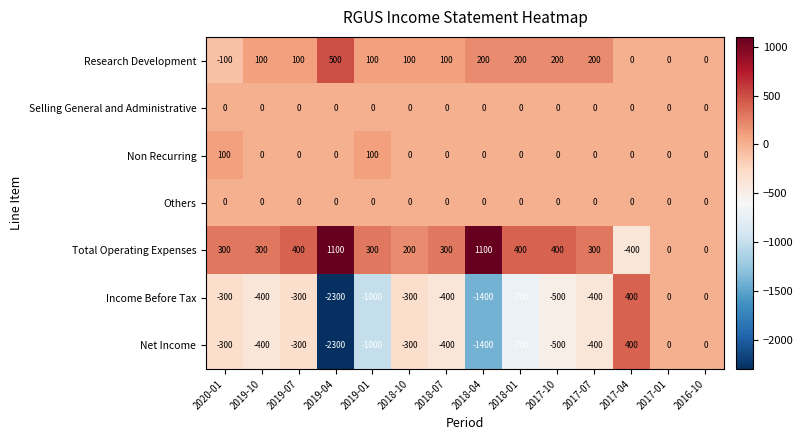

What is the difference between the maximum and minimum values in the Net Income series?

2700